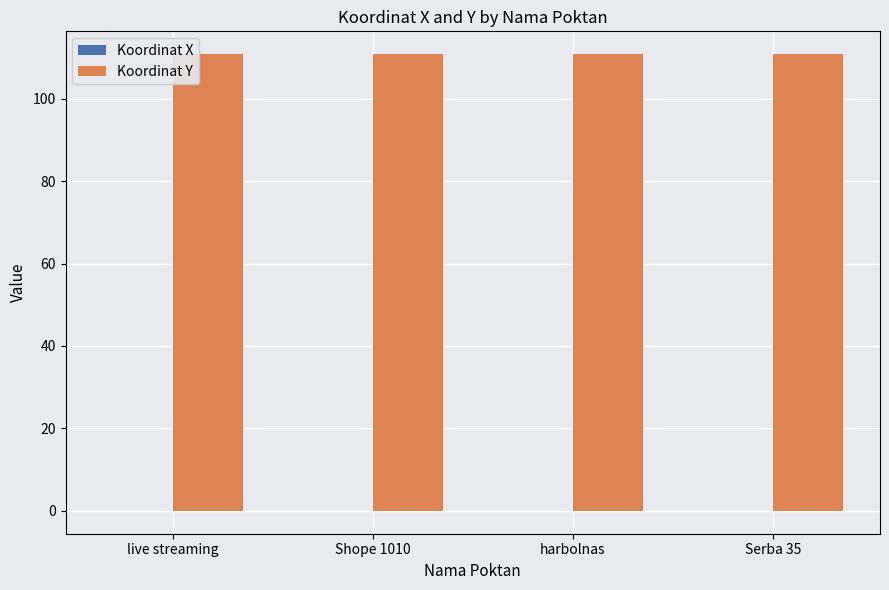

What is the sum of all Koordinat Y values?

443.4